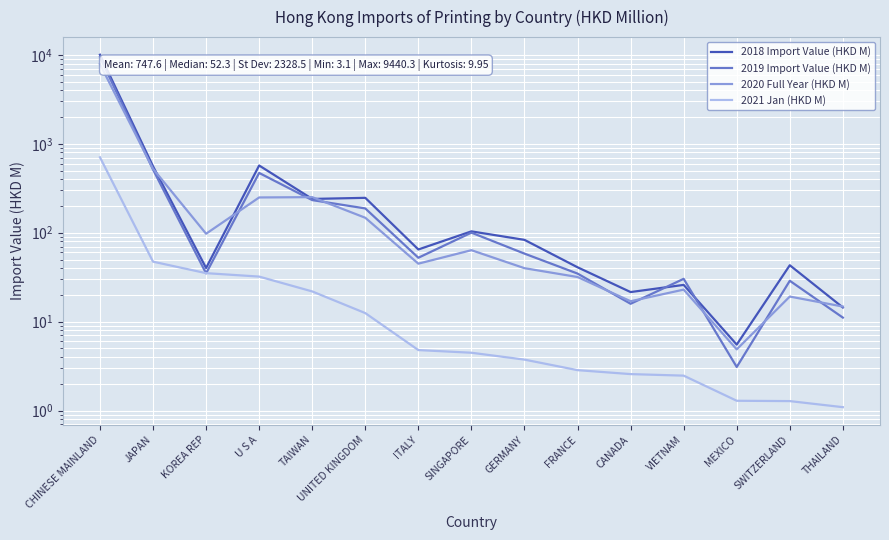

Is this an area chart (filled region under the line)?

No